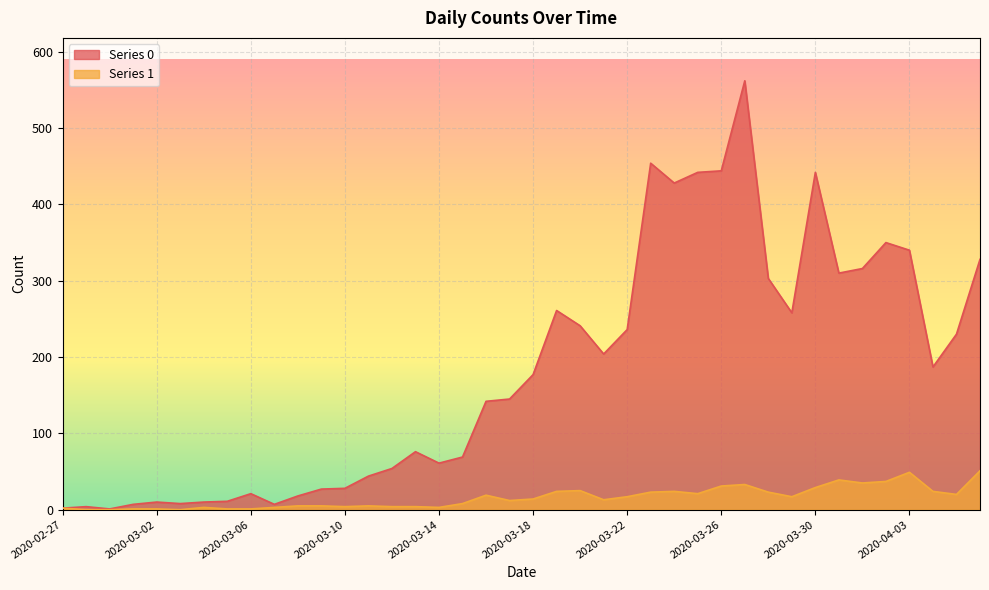

At how many categories does at least one series exceed 129?

22